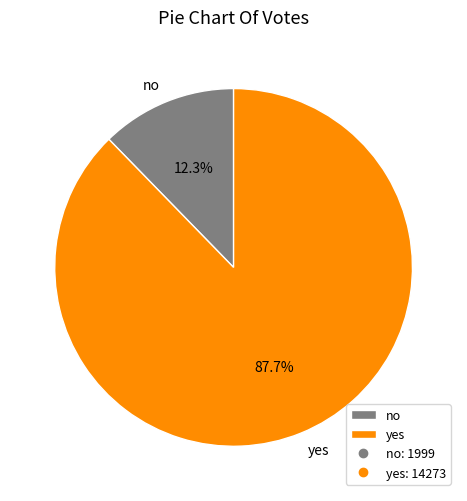

What percentage is the no slice, to the nearest percent?

12%